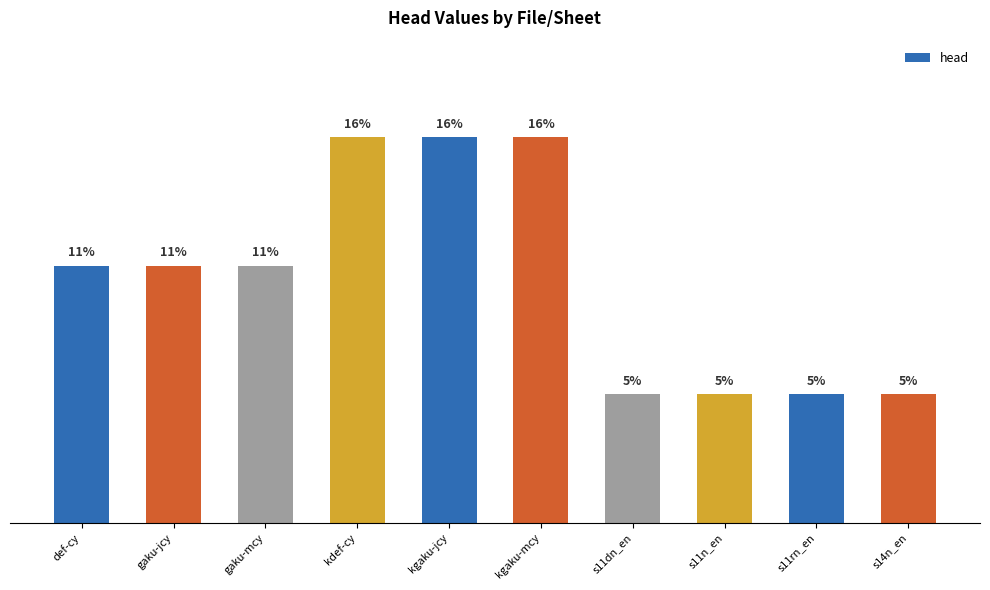

Are the bars horizontal?

No